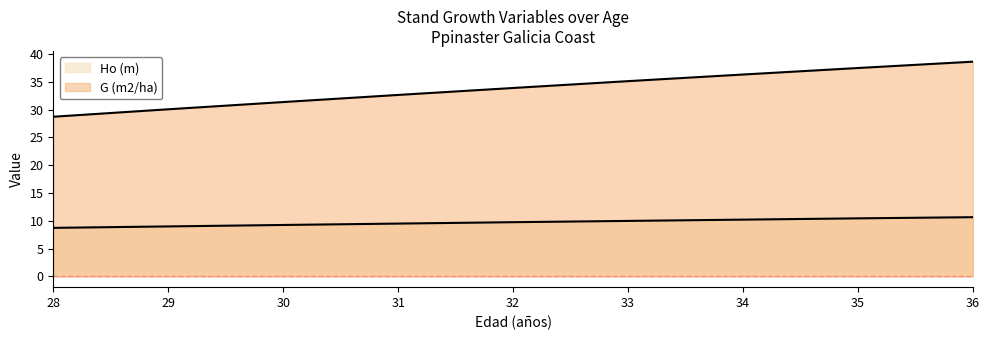

The Ho (m) series shows 8.7 at 28. True or false?

True